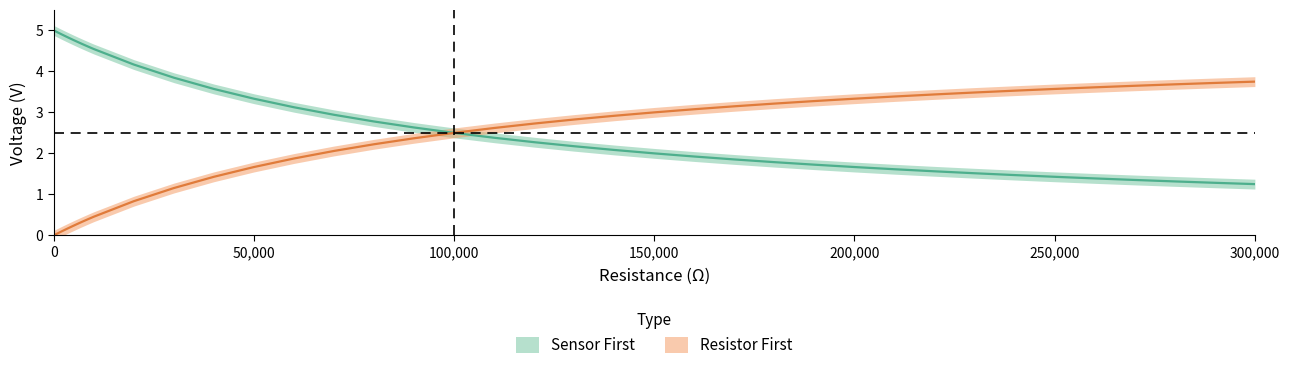

Does the chart display data point markers on the line(s)?

No